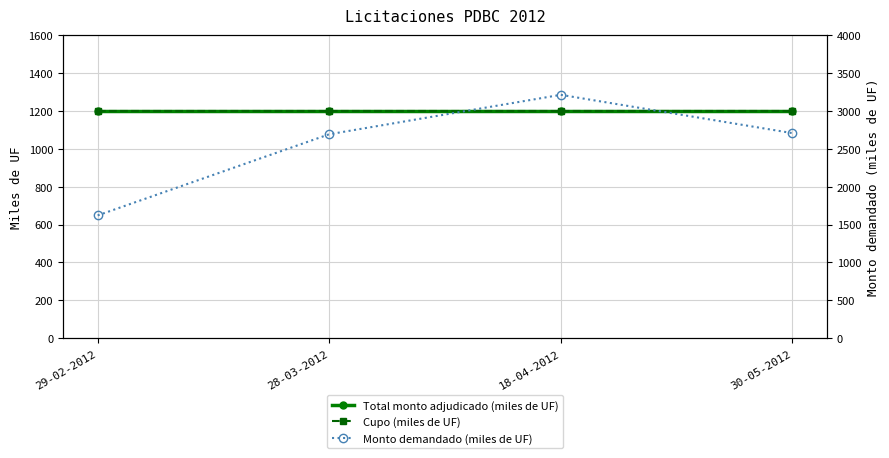

Is the value of Cupo (miles de UF) at 18-04-2012 greater than the value of Monto demandado (miles de UF) at 30-05-2012?

No